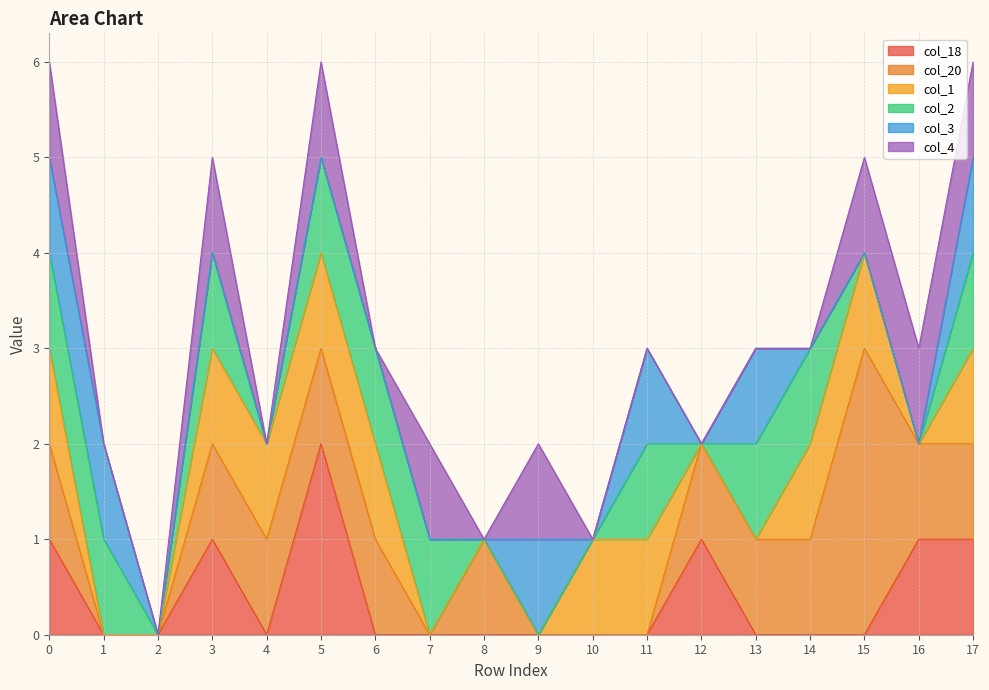

Reading left to right, list all the values displayed in this chart.

col_18: 1	0	0	1	0	2	0	0	0	0	0	0	1	0	0	0	1	1
col_20: 1	0	0	1	1	1	1	0	1	0	0	0	1	1	1	3	1	1
col_1: 1	0	0	1	1	1	1	0	0	0	1	1	0	0	1	1	0	1
col_2: 1	1	0	1	0	1	1	1	0	0	0	1	0	1	1	0	0	1
col_3: 1	1	0	0	0	0	0	0	0	1	0	1	0	1	0	0	0	1
col_4: 1	0	0	1	0	1	0	1	0	1	0	0	0	0	0	1	1	1